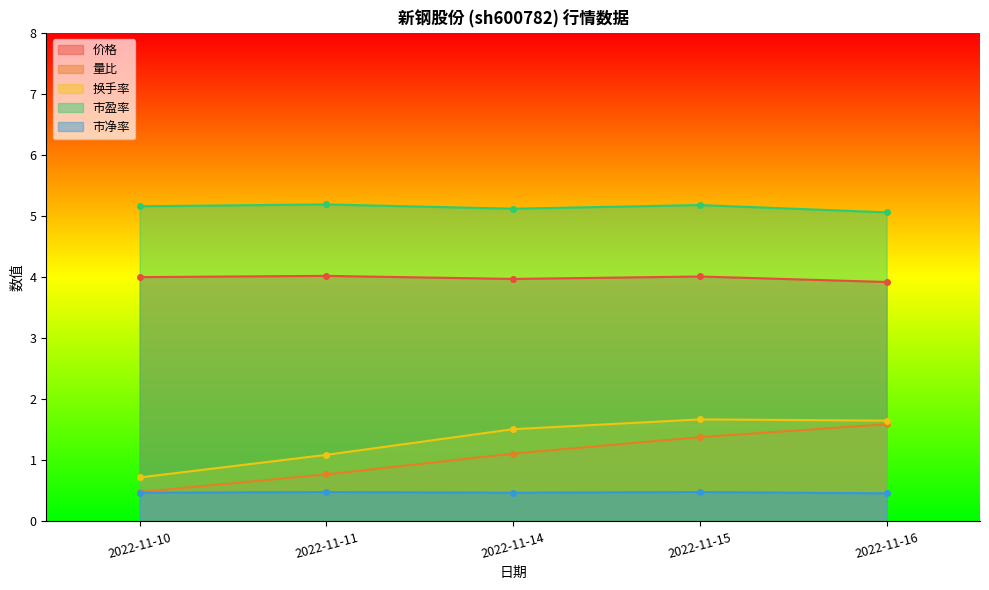

True or false: 价格 and 市盈率 cross at least once.

False